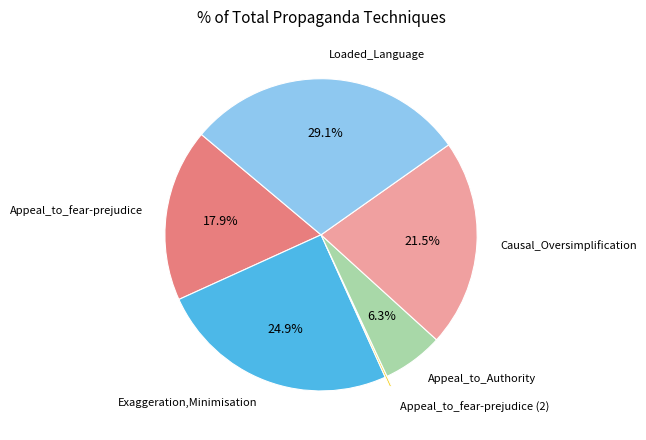

Is there a majority slice in this chart?

No